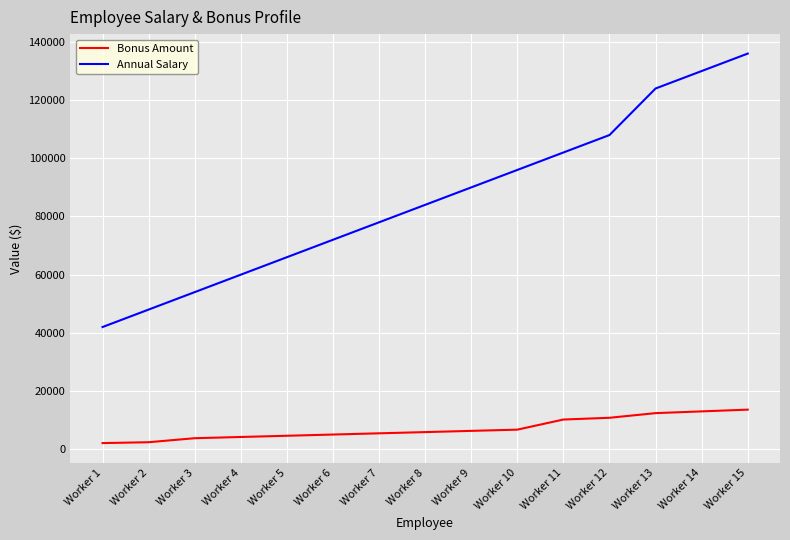

How many categories are shown in the chart?

15